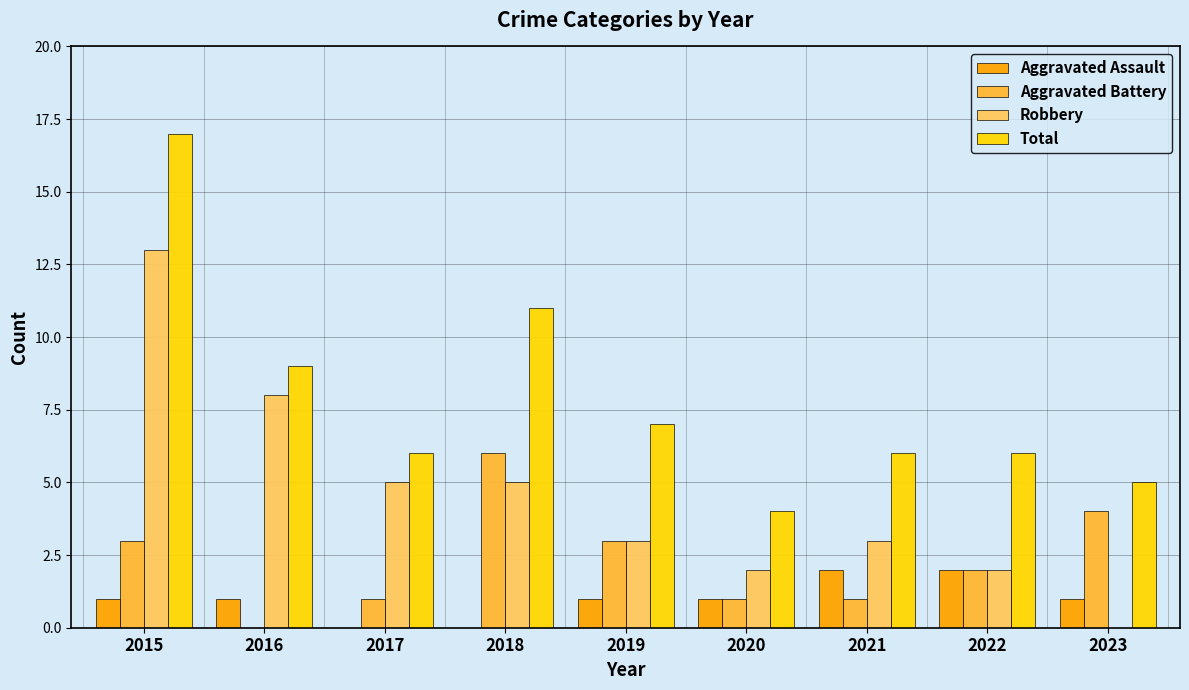

At which category does the chart reach its peak across all series?

2015